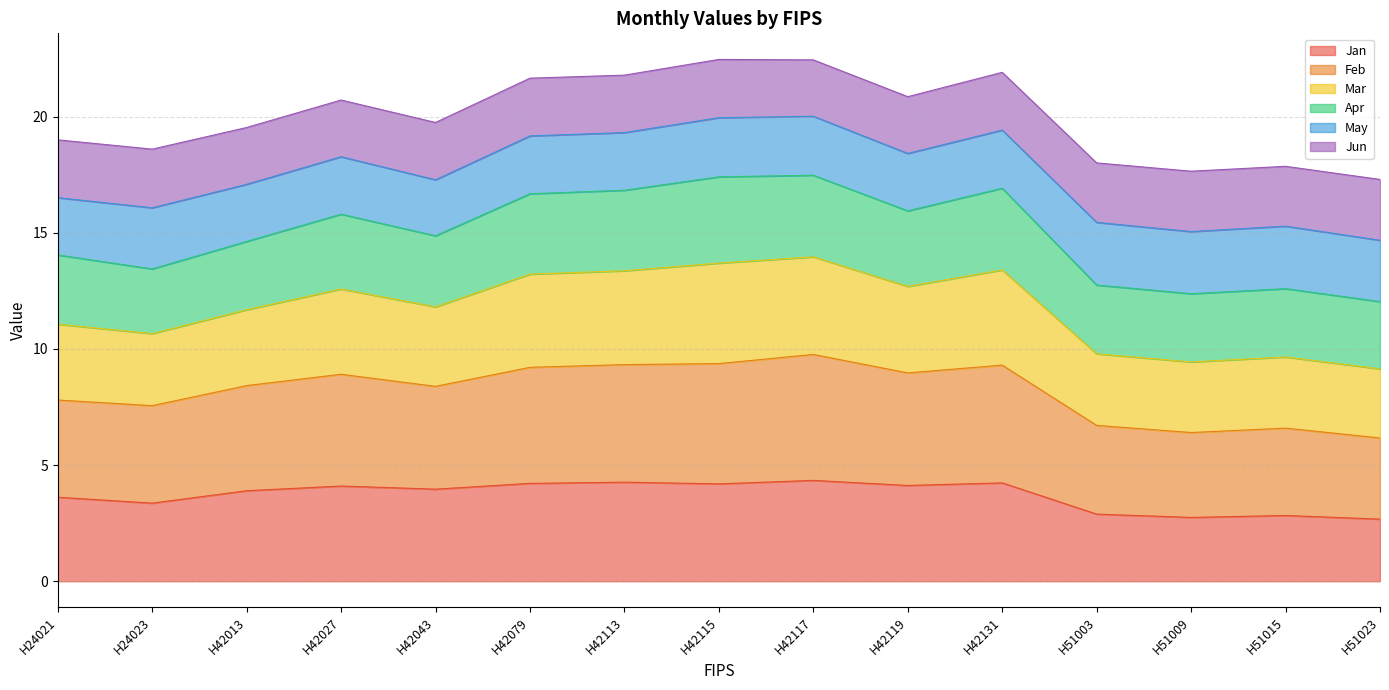

True or false: Mar has a value of 26.6 at H42043.

False